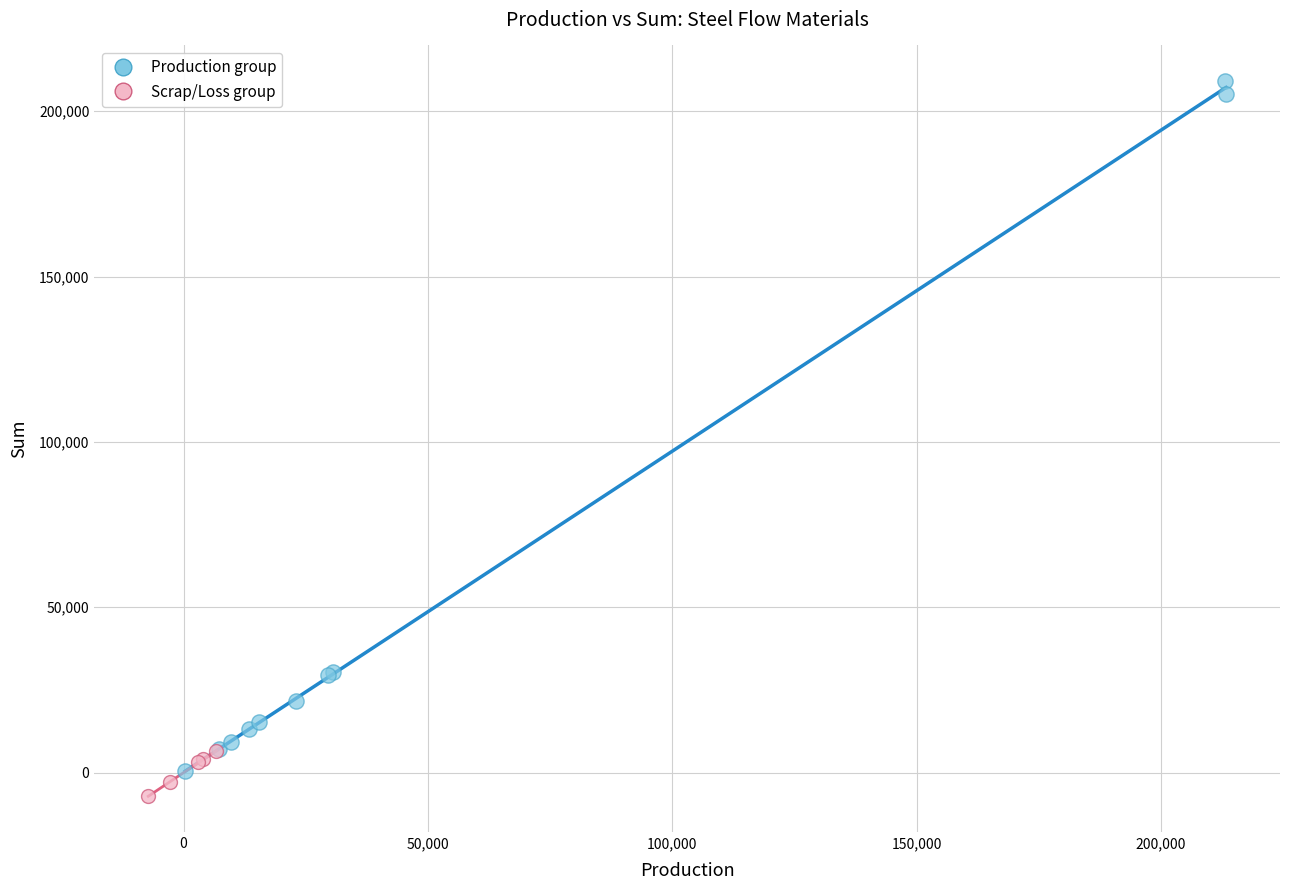

Which series has the widest spread of Y values?

Production group